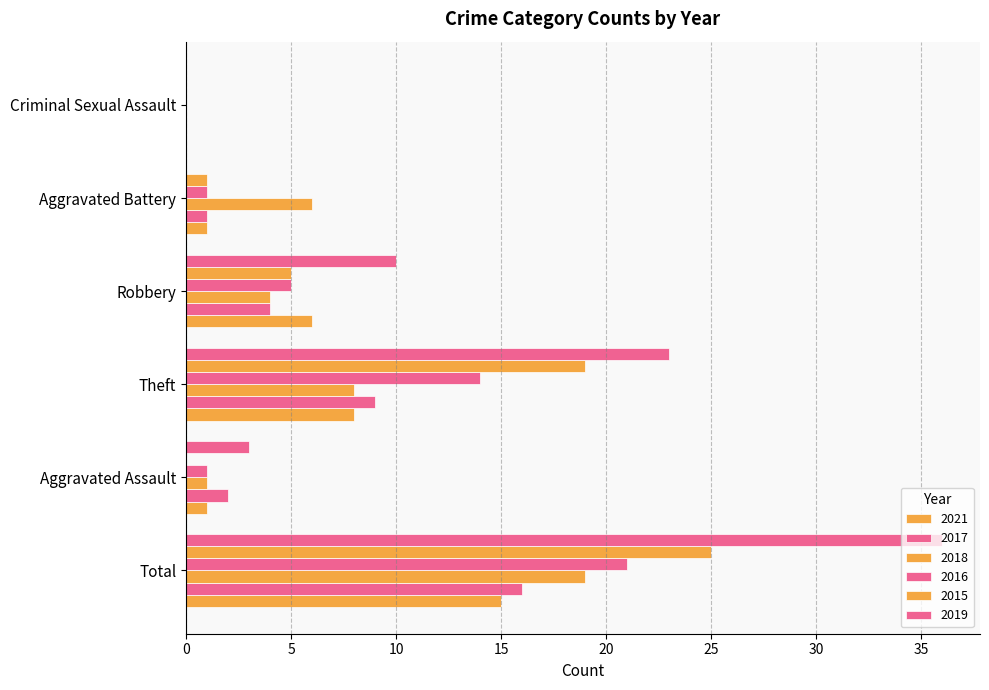

What is the sum of all 2016 values?

42